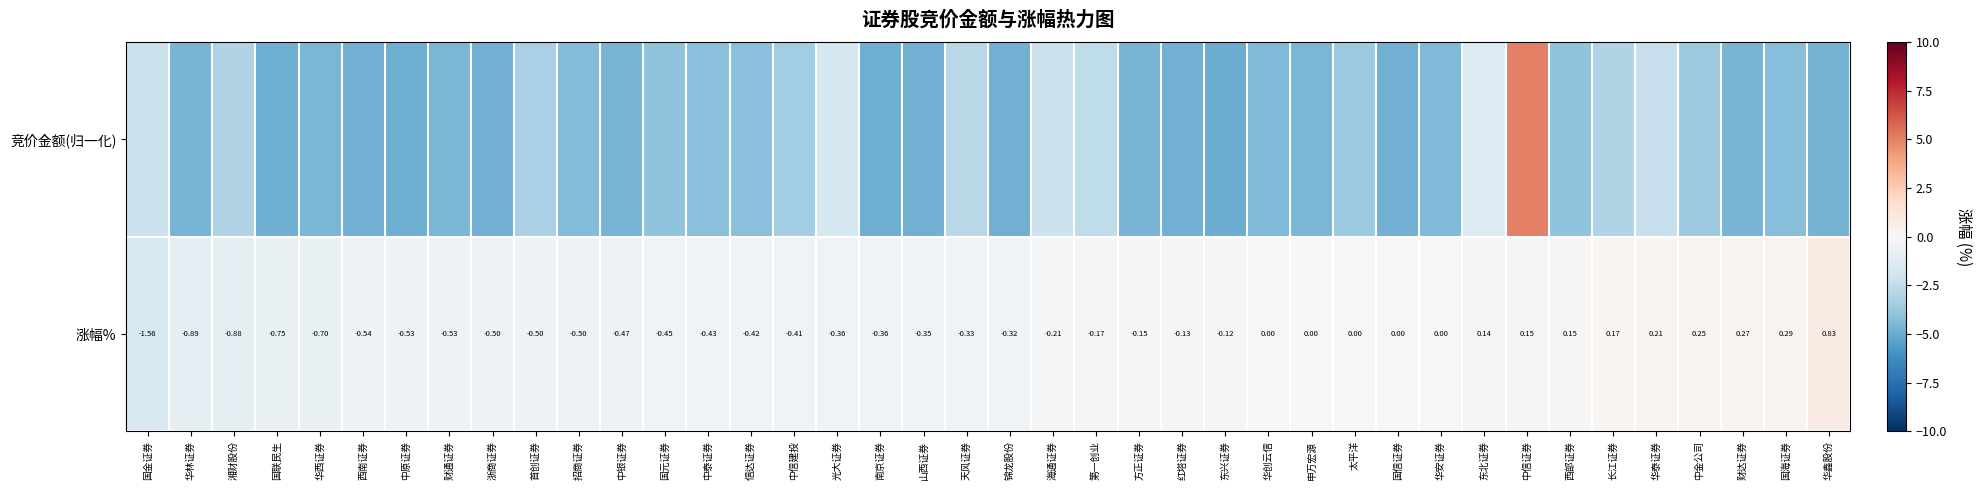

Which category has the lowest value in the 涨幅% series?

国金证券